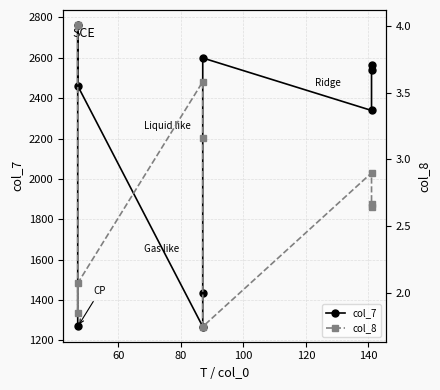

Rank the series at 60 from highest to lowest value.

col_7, col_8